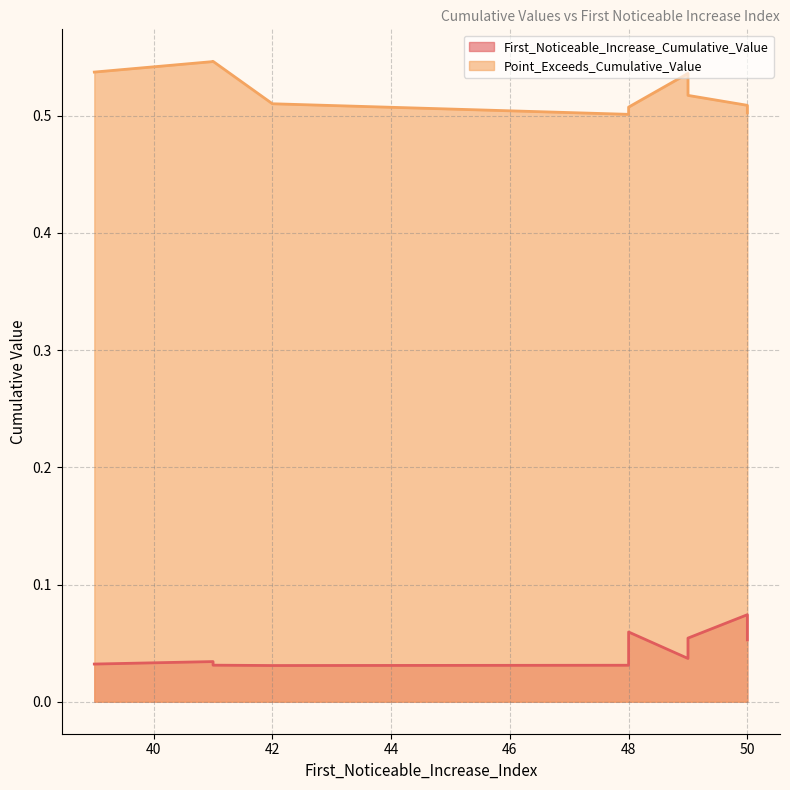

Where is Point_Exceeds_Cumulative_Value nearest to the value 0?

48